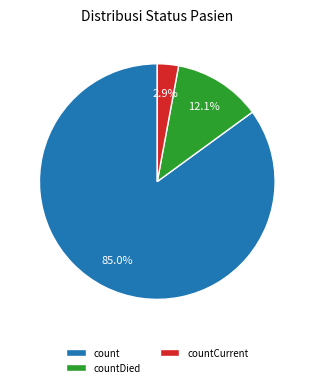

To the nearest percent, what is the combined percentage of countCurrent and count?

88%